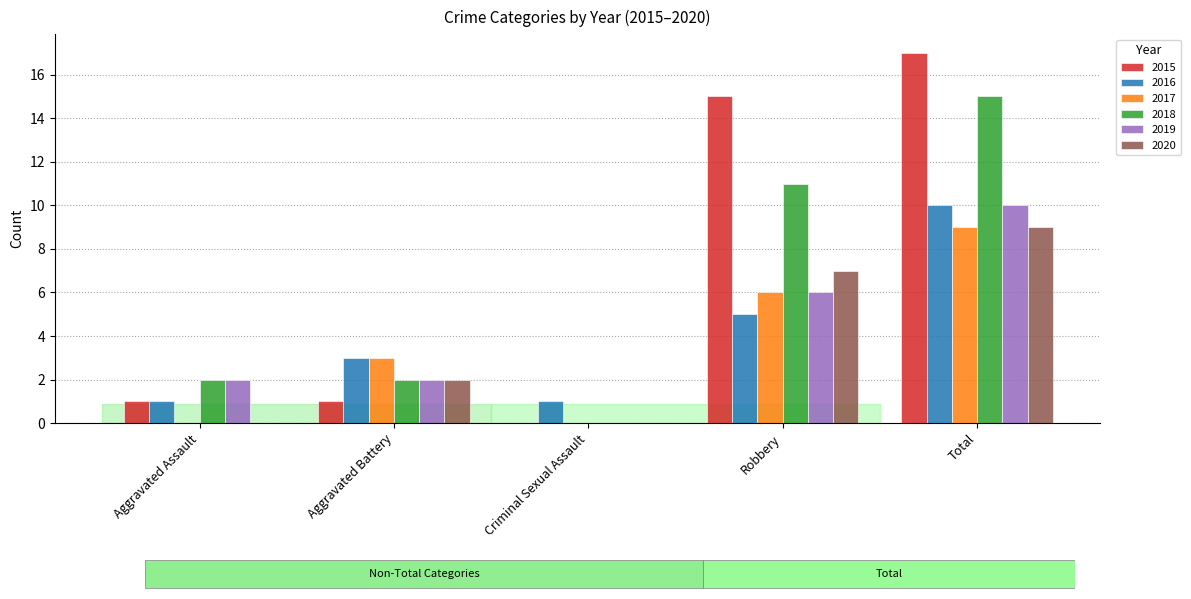

How many groups of bars are there?

5